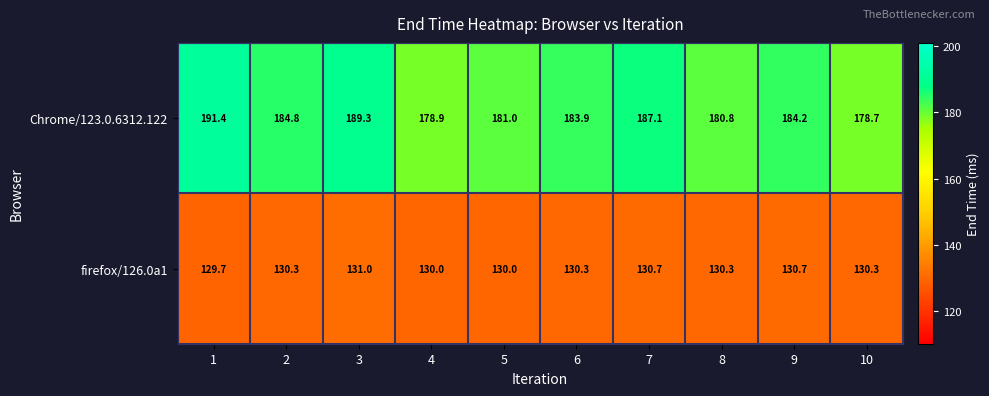

What is the sum of all firefox/126.0a1 values?

1303.3